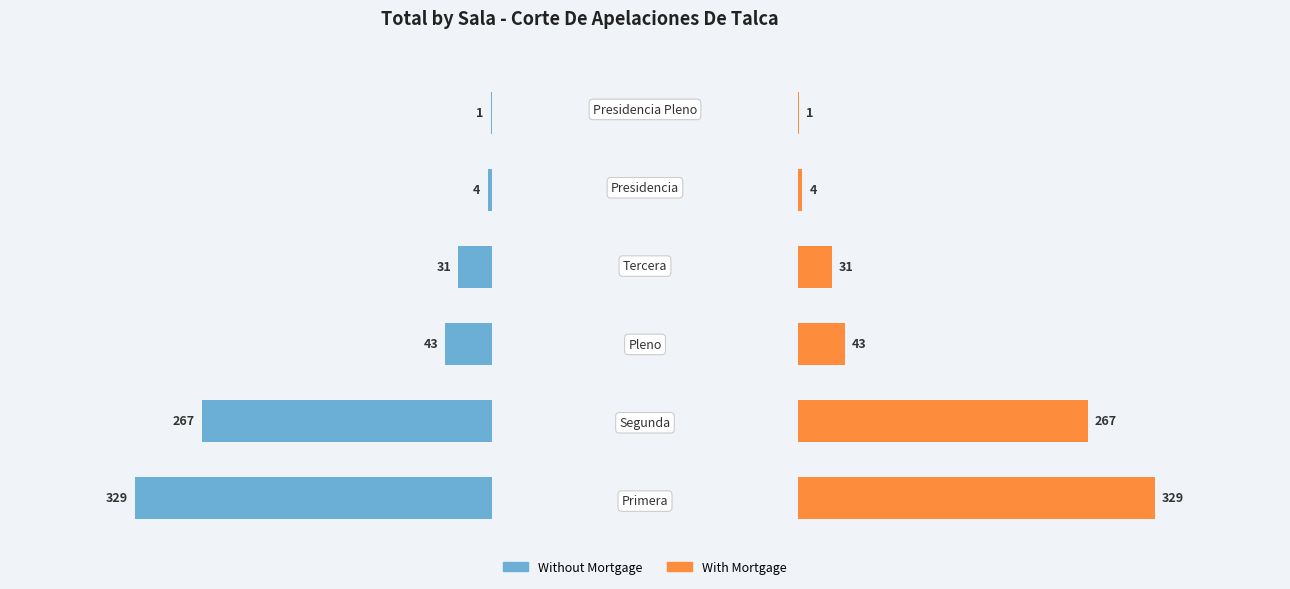

How many bars are there in each group?

2